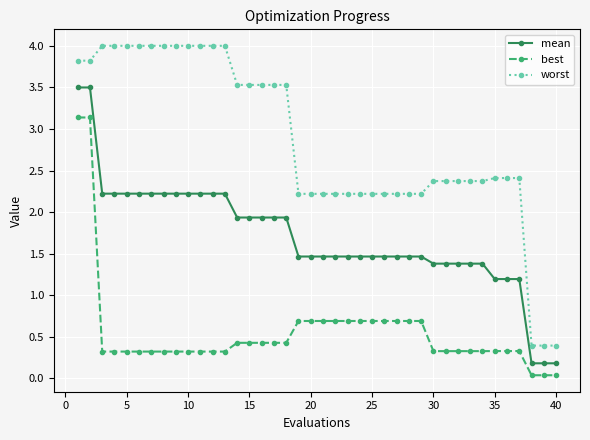

True or false: mean and worst intersect in this chart.

False